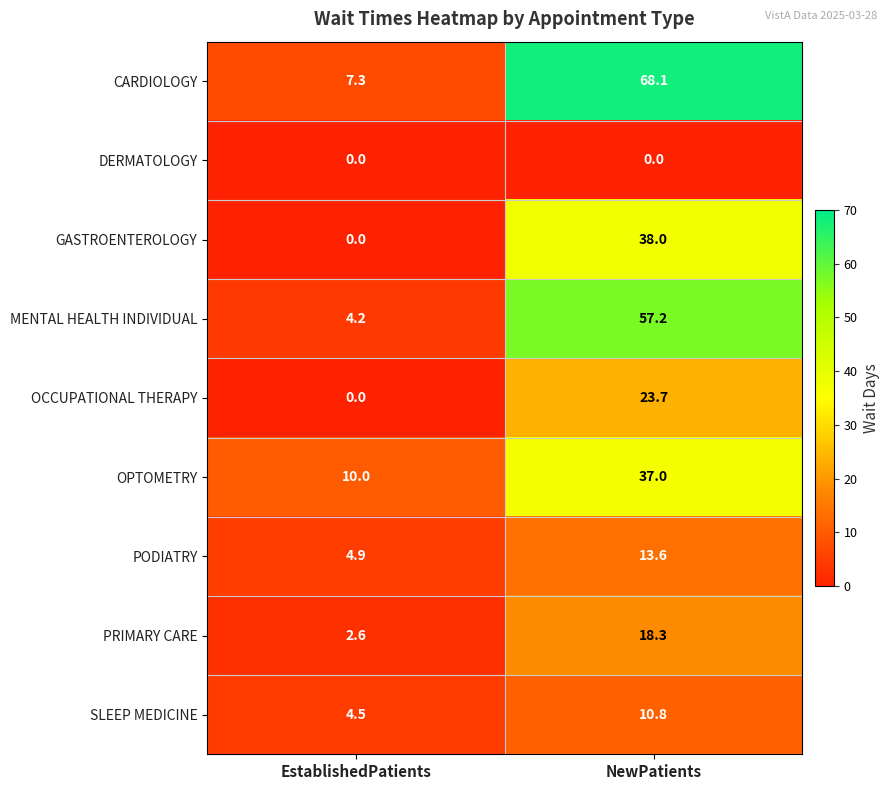

What is the minimum value for OPTOMETRY?

10.0